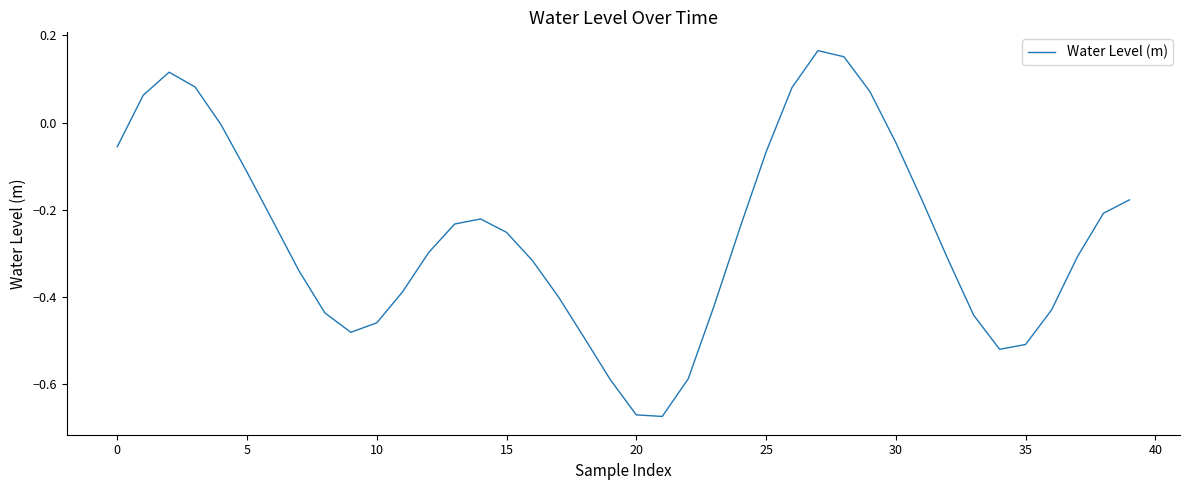

Does the chart display data point markers on the line(s)?

No